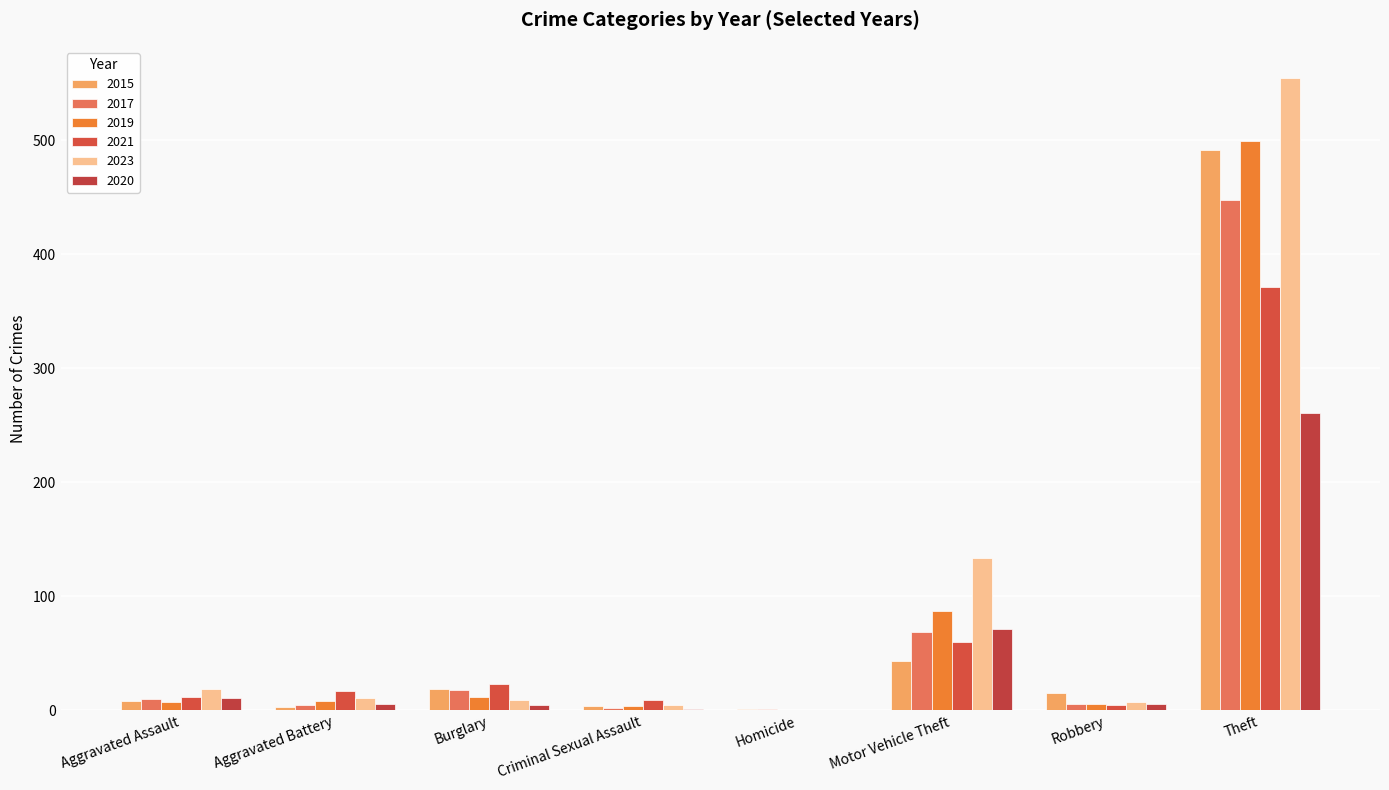

What is the total value across all series at Criminal Sexual Assault?

25